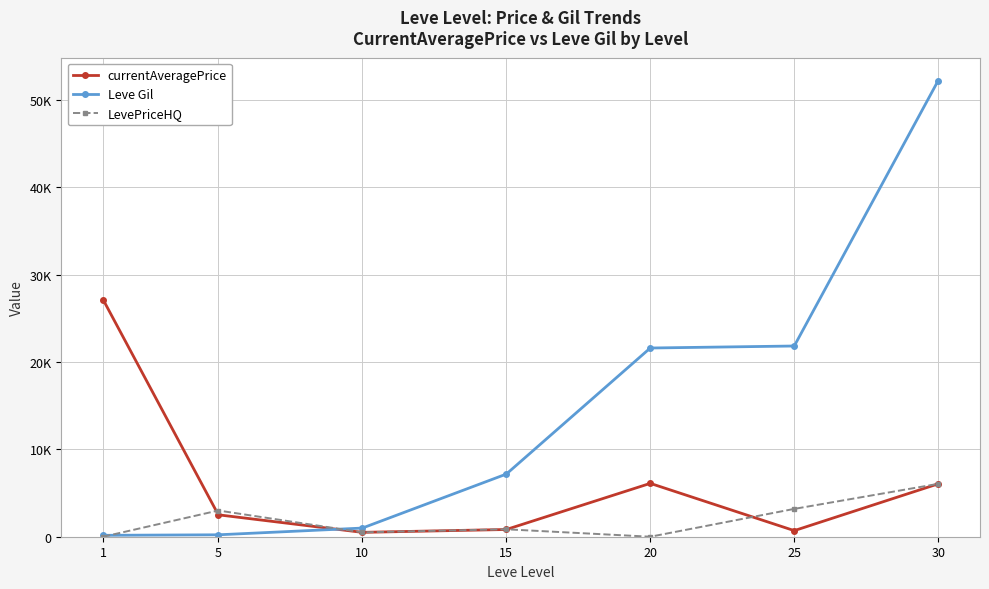

What are all the series names shown in the legend?

currentAveragePrice, Leve Gil, LevePriceHQ